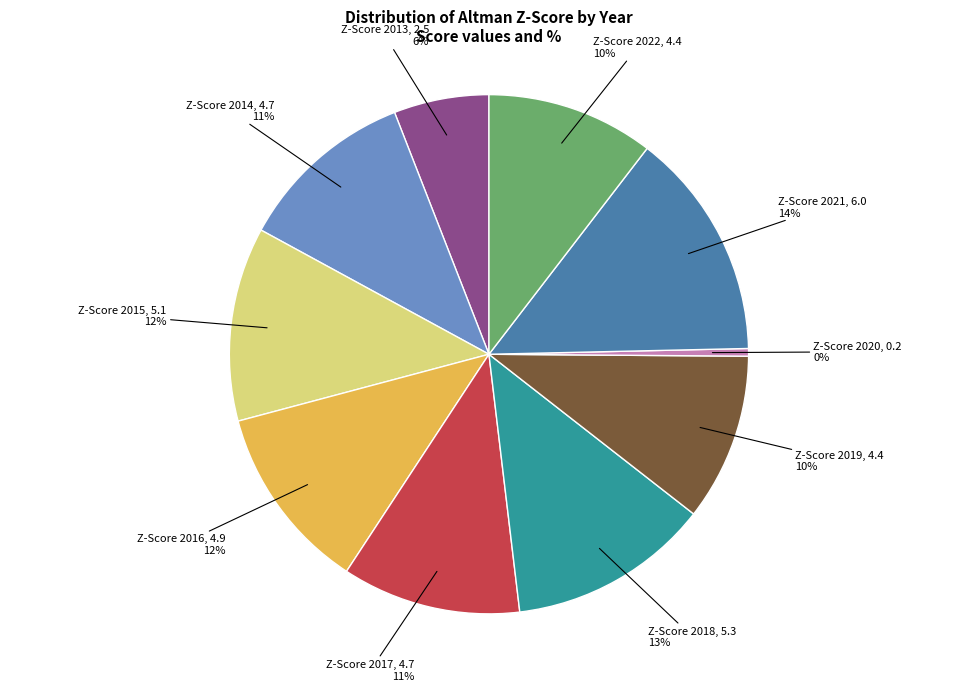

Count the number of slices in the pie.

10